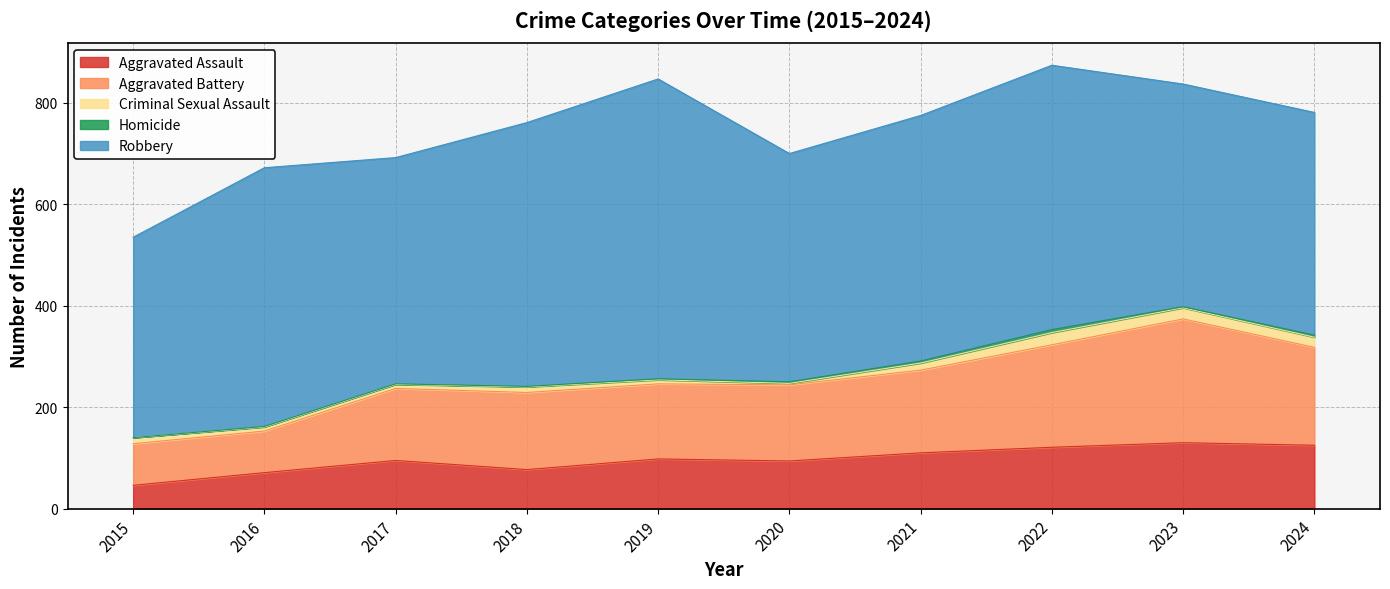

True or false: Aggravated Battery and Robbery intersect in this chart.

False